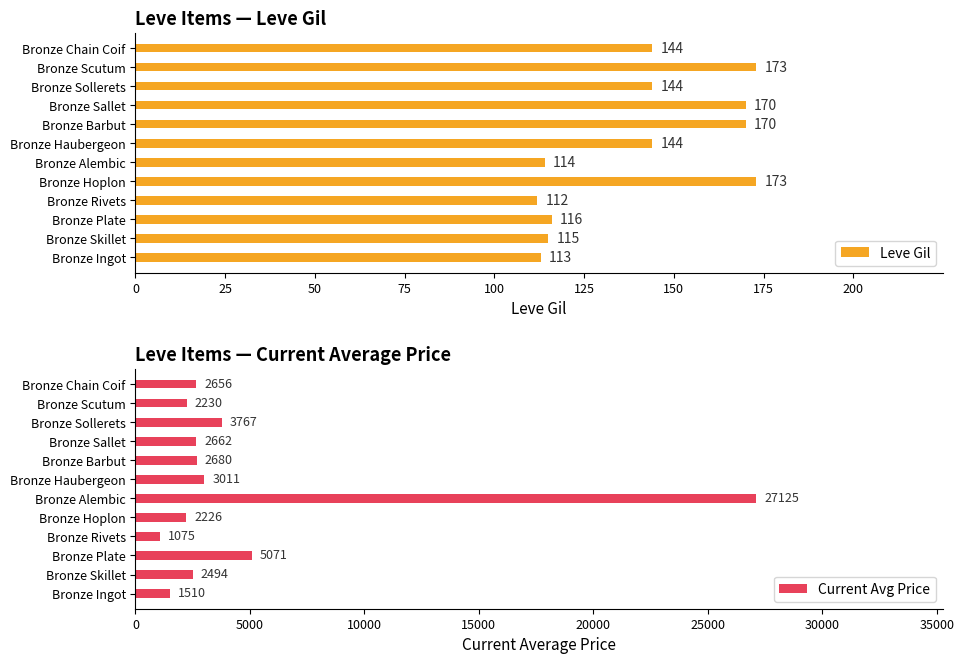

How many categories are shown in the chart?

12